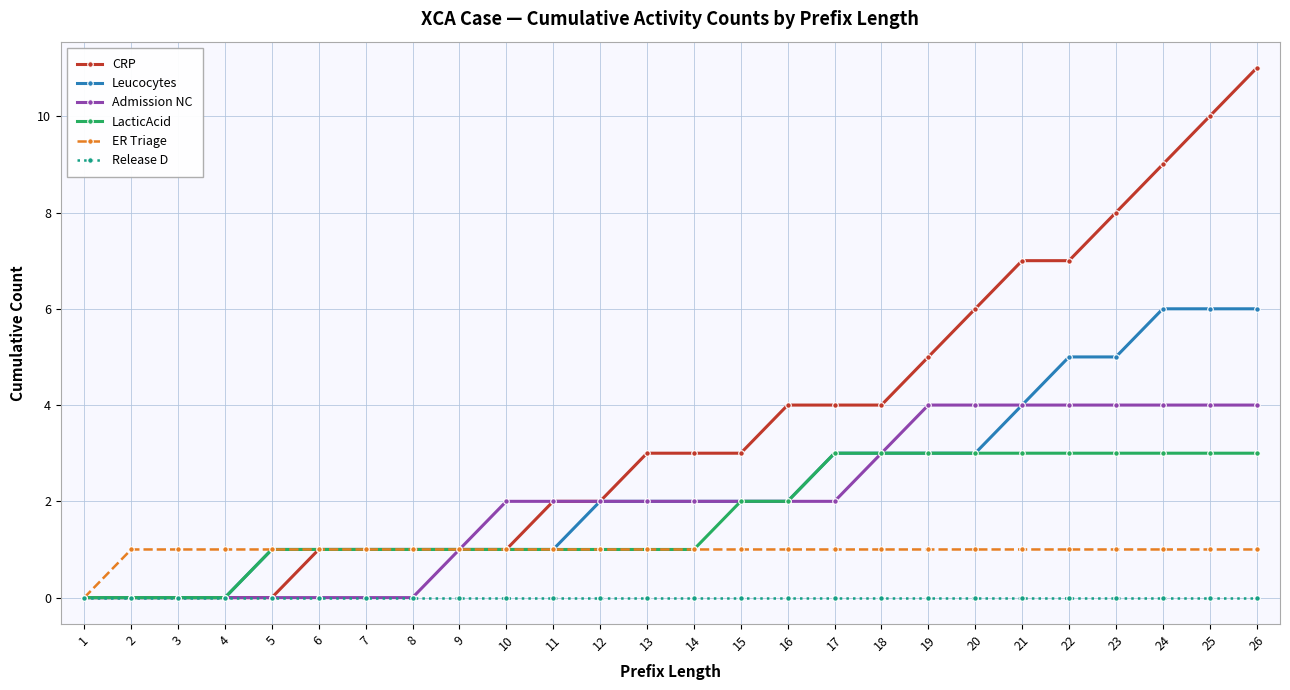

Does the chart have visible grid lines?

Yes